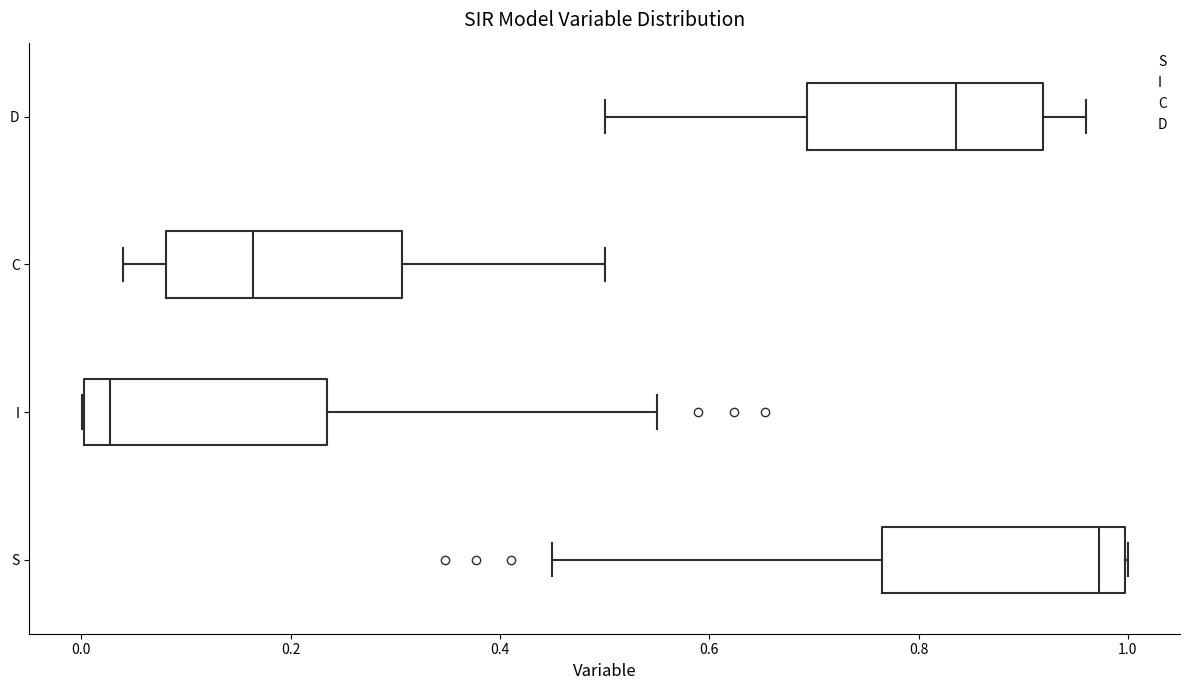

Which box has the furthest to the left median line?

I